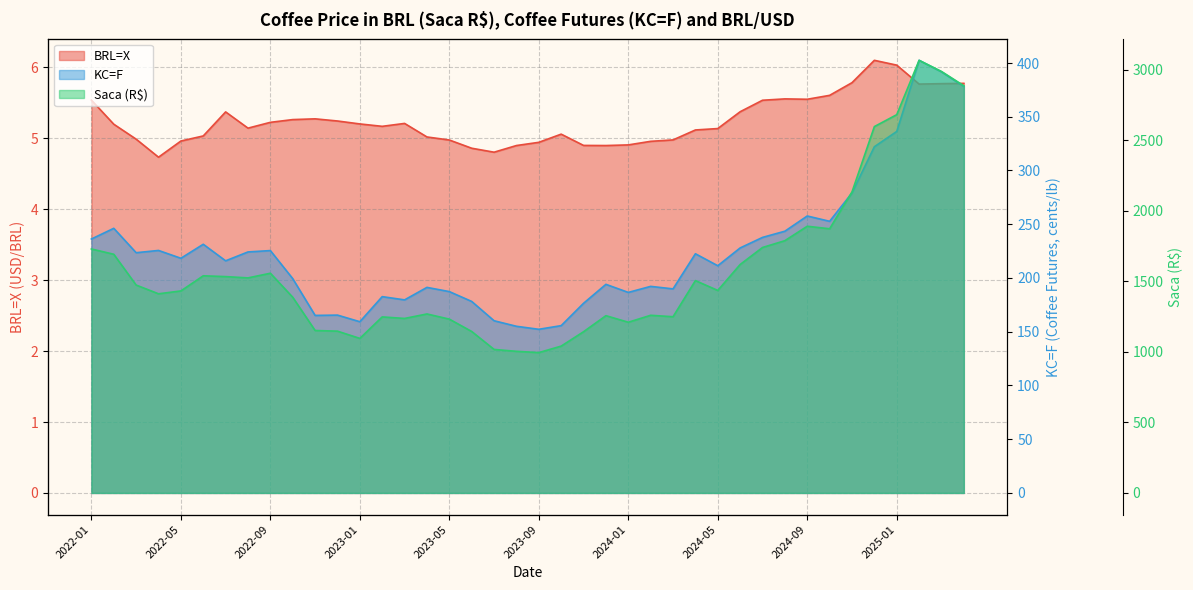

Is it true that BRL=X equals 5.0 at 2023-04?

True